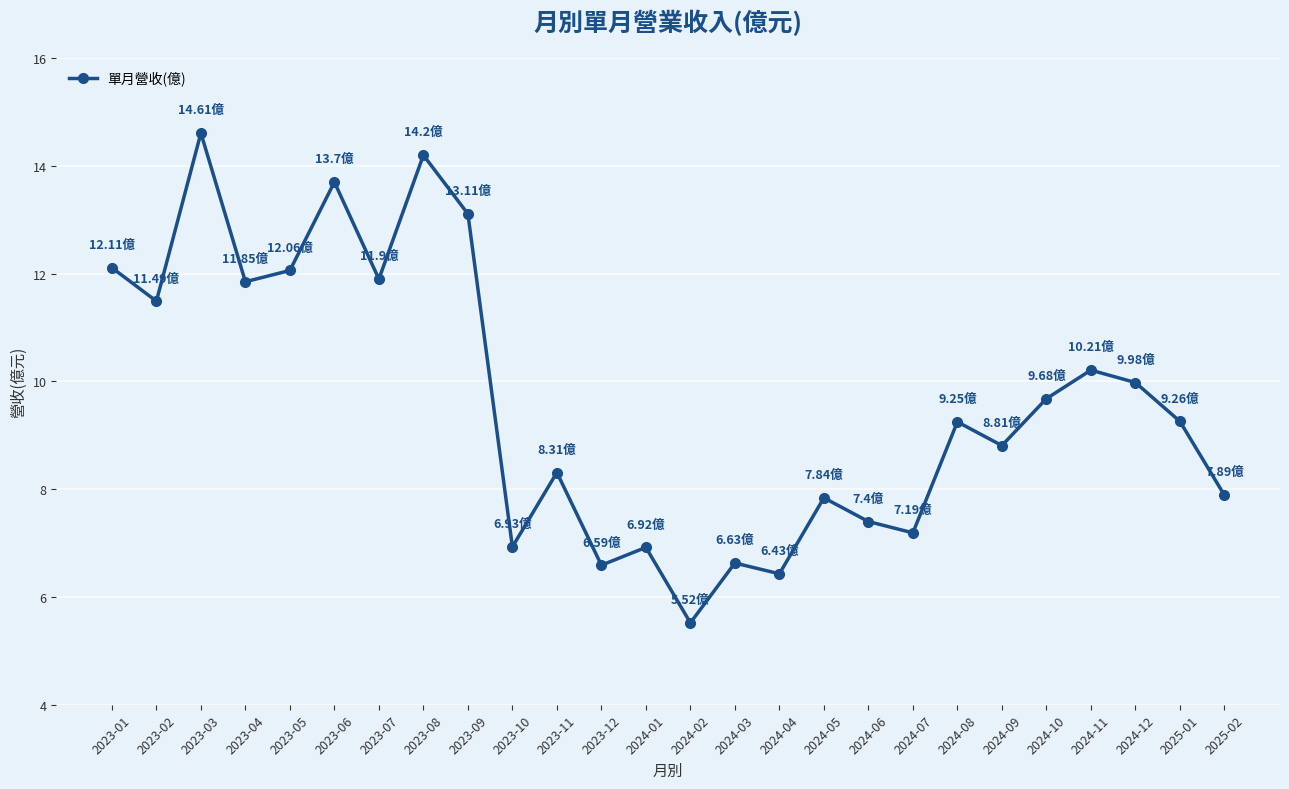

What is the ratio of the value at 2023-08 to the value at 2024-10?

1.5